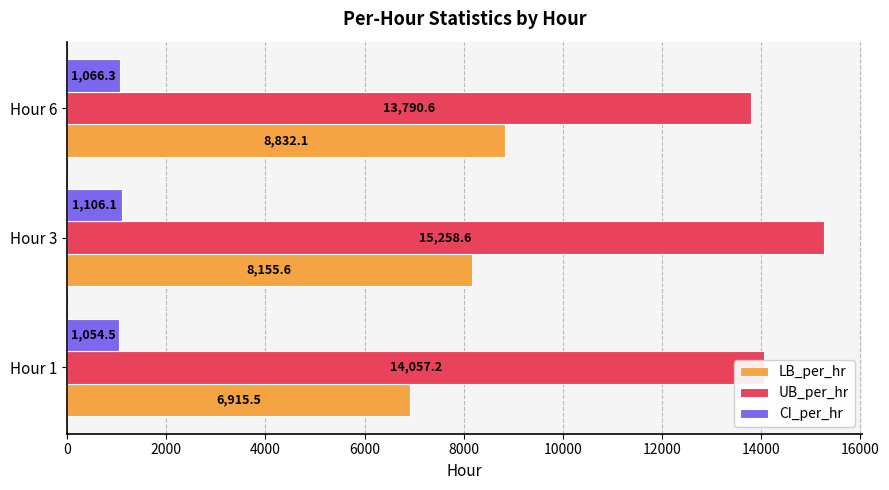

The CI_per_hr series shows 1066.3 at Hour 6. True or false?

True